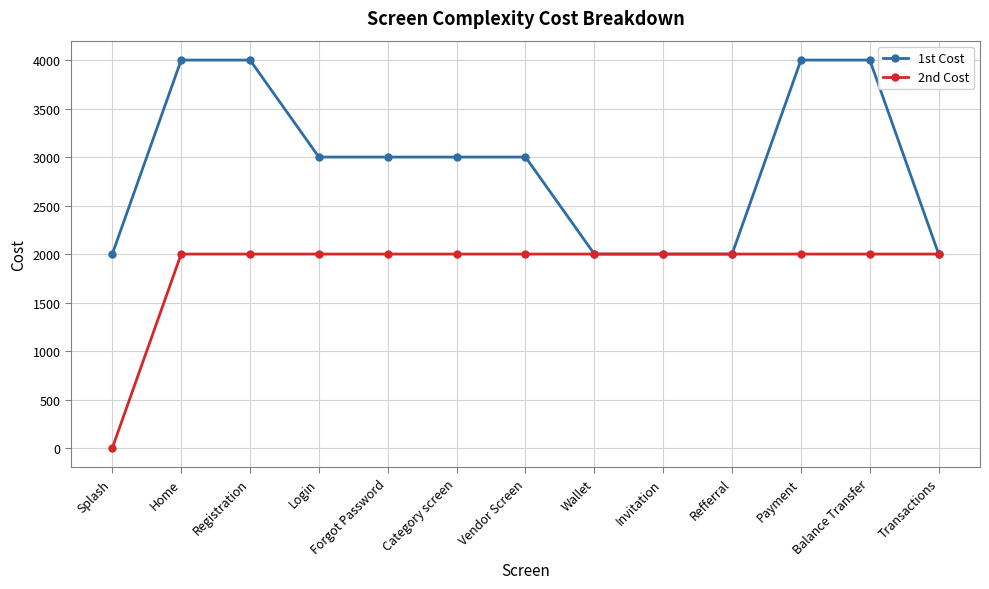

Between Login and Wallet, which series saw the biggest shift?

1st Cost